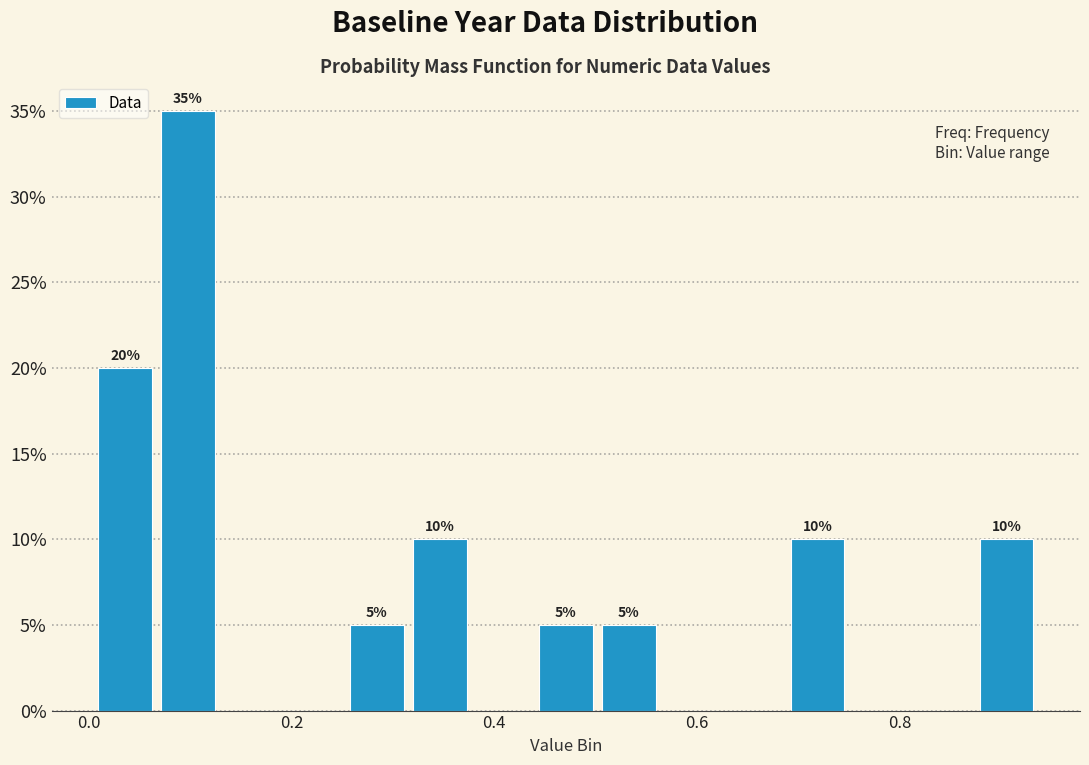

Around what value on the x-axis is the tallest bar? Give the approximate position of its centre, as read against the axis.

0.10